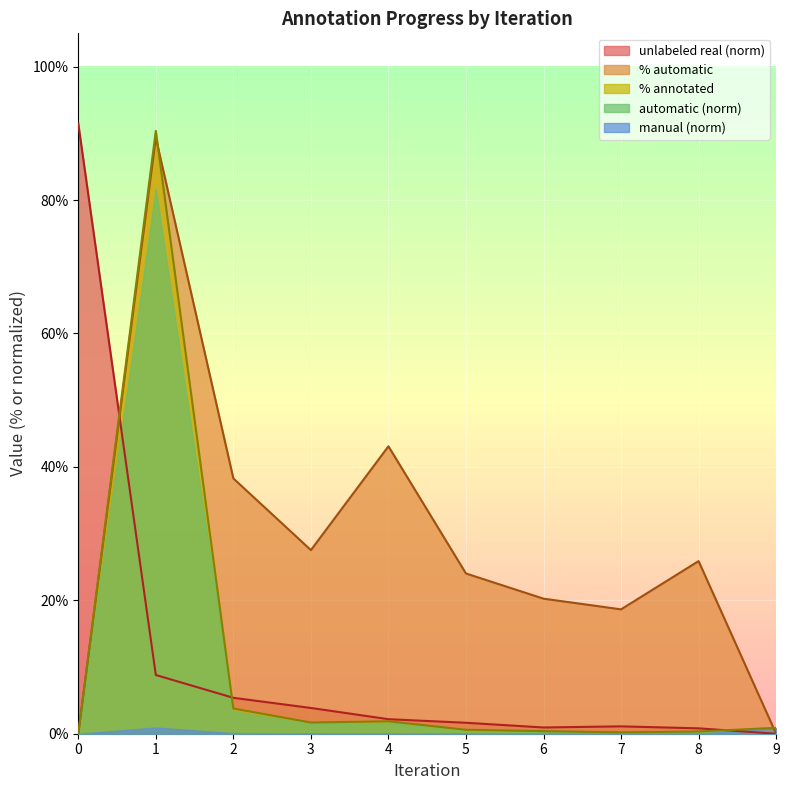

What is the maximum value for unlabeled real?

0.9